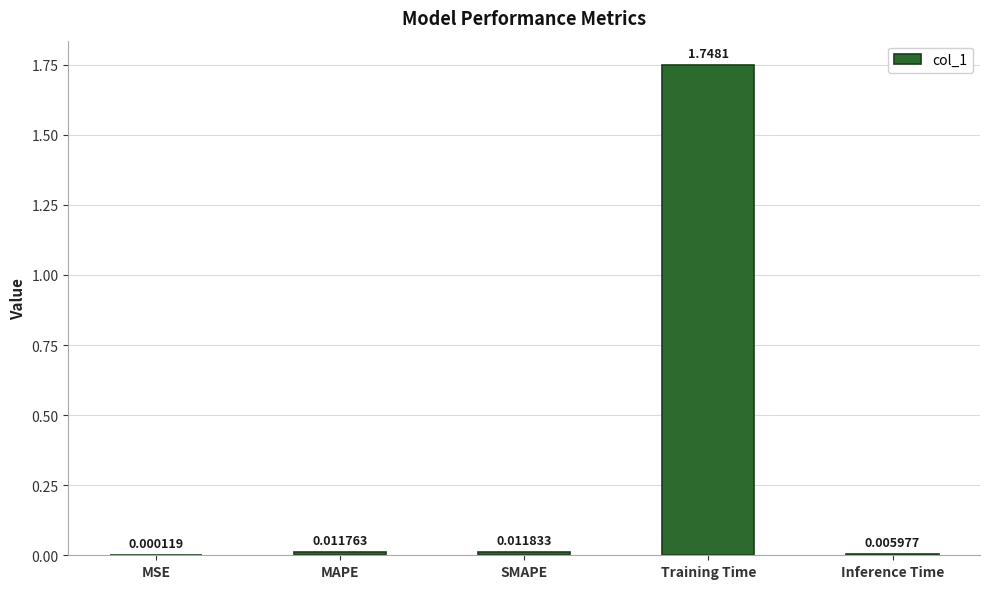

Where is the data nearest to the value 0?

MSE